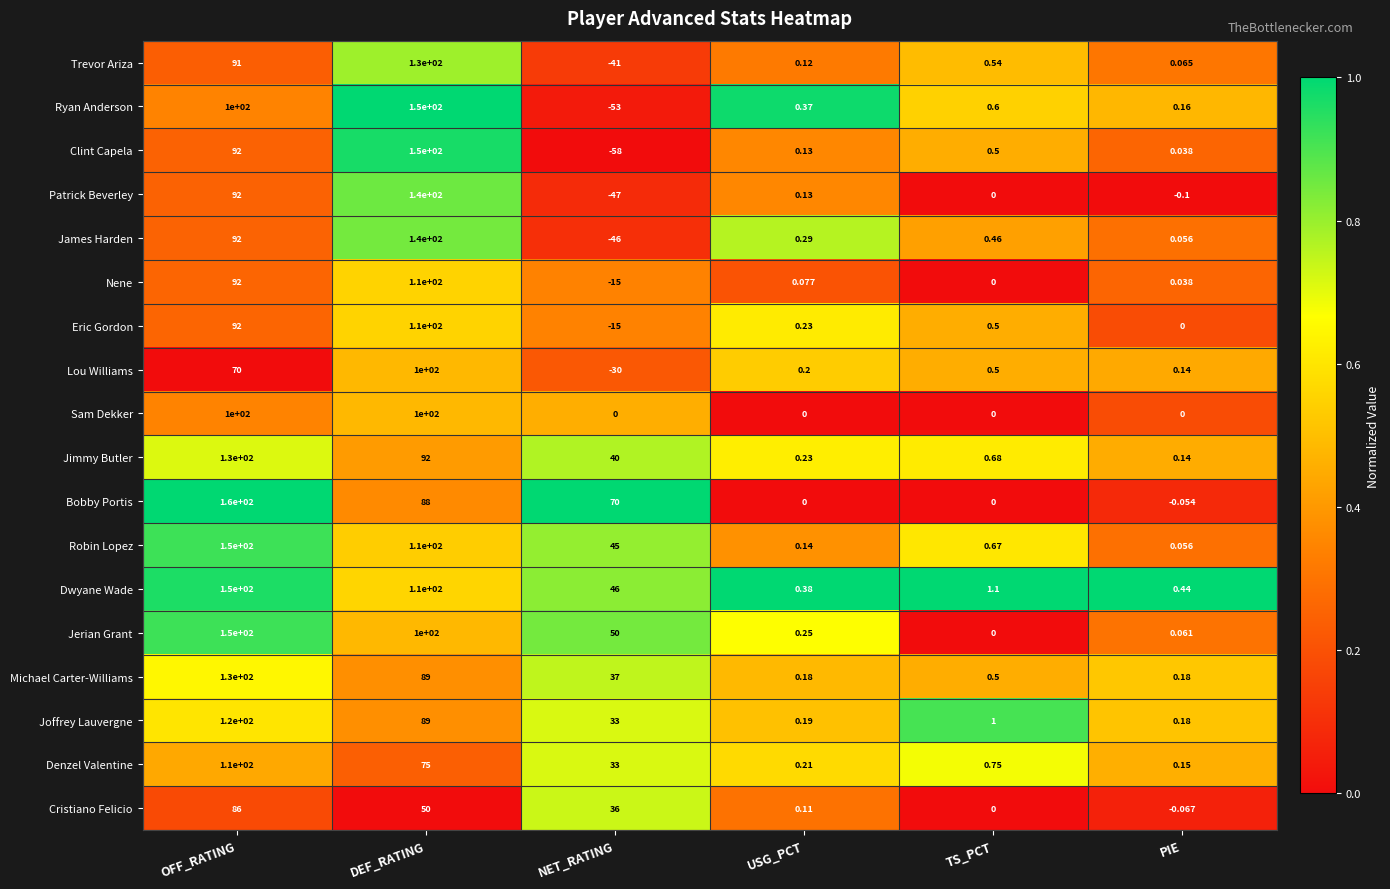

Which series has the largest range (max minus min)?

Clint Capela